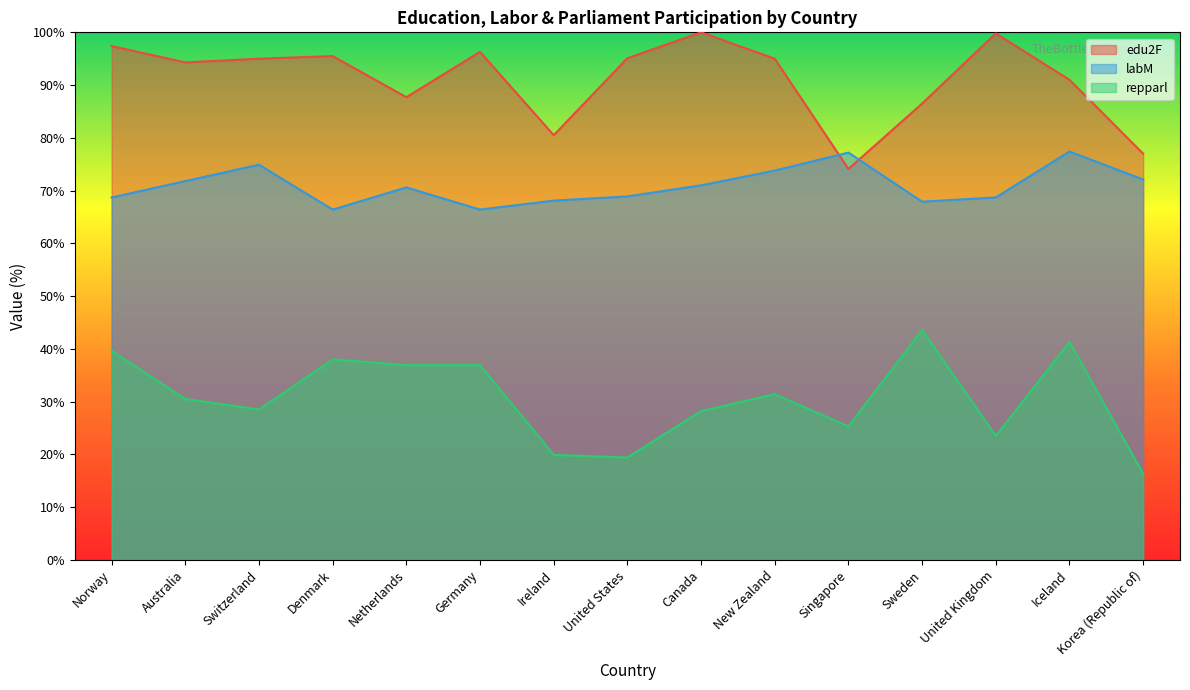

True or false: repparl and labM cross at least once.

False